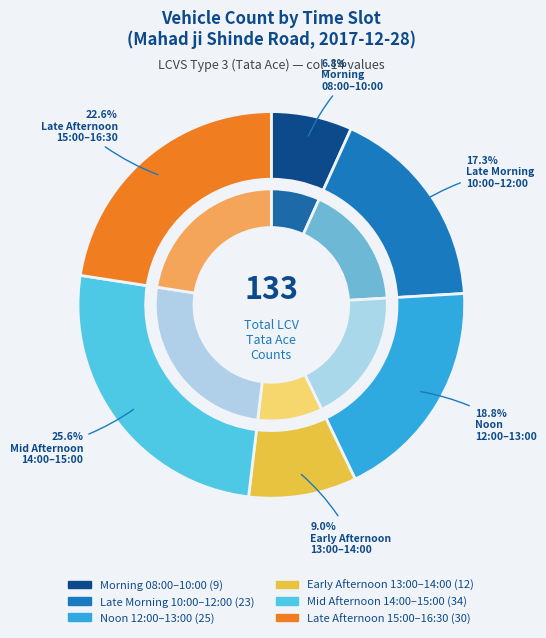

Is 08:30-08:45 the majority of the pie?

No